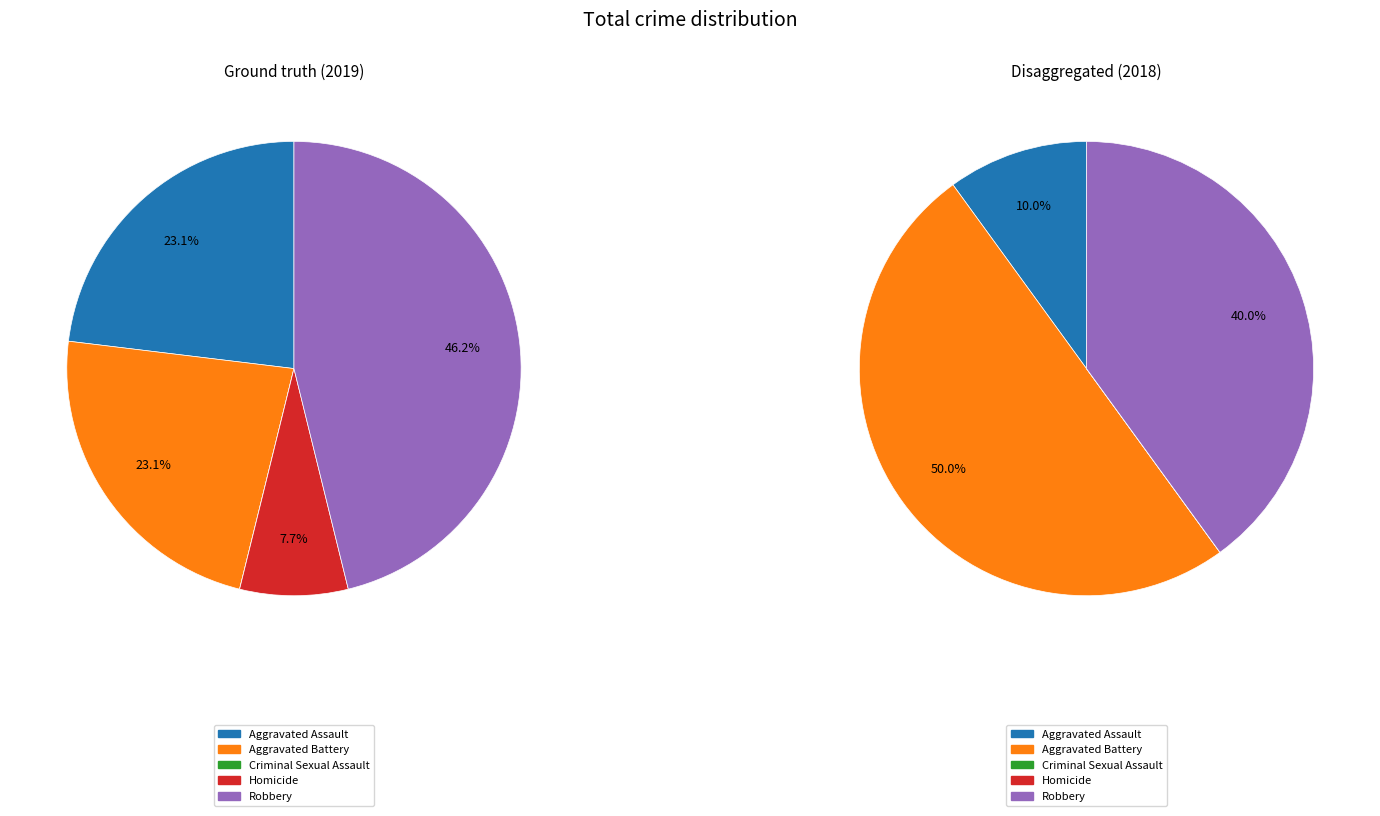

Does Aggravated Battery account for over 50% of the chart?

No